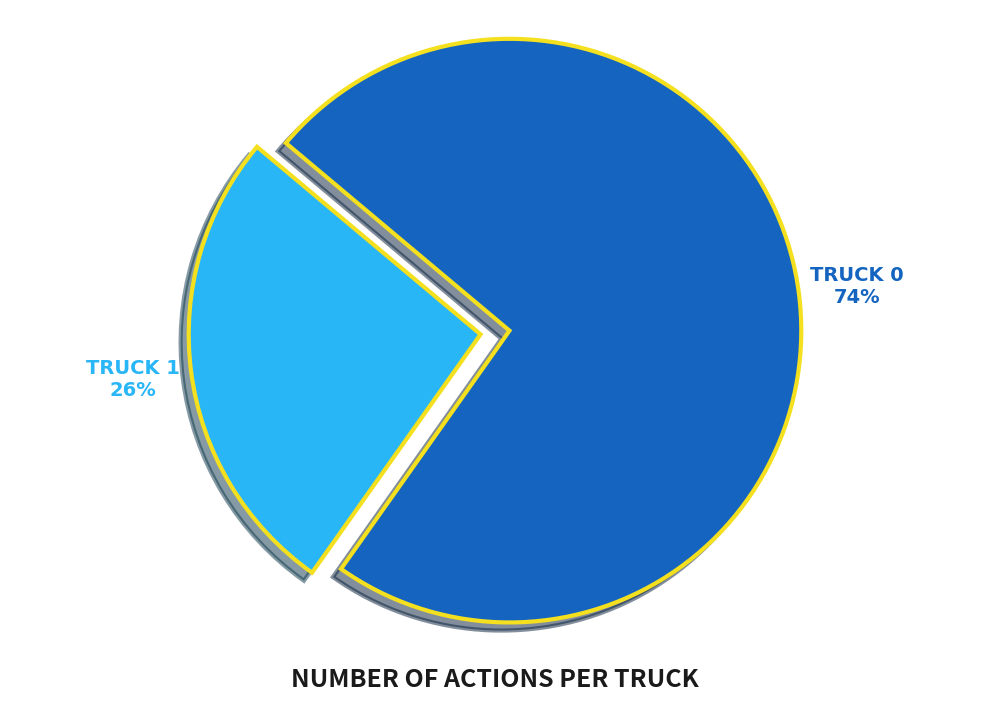

Is there any slice that represents more than half of the pie?

Yes